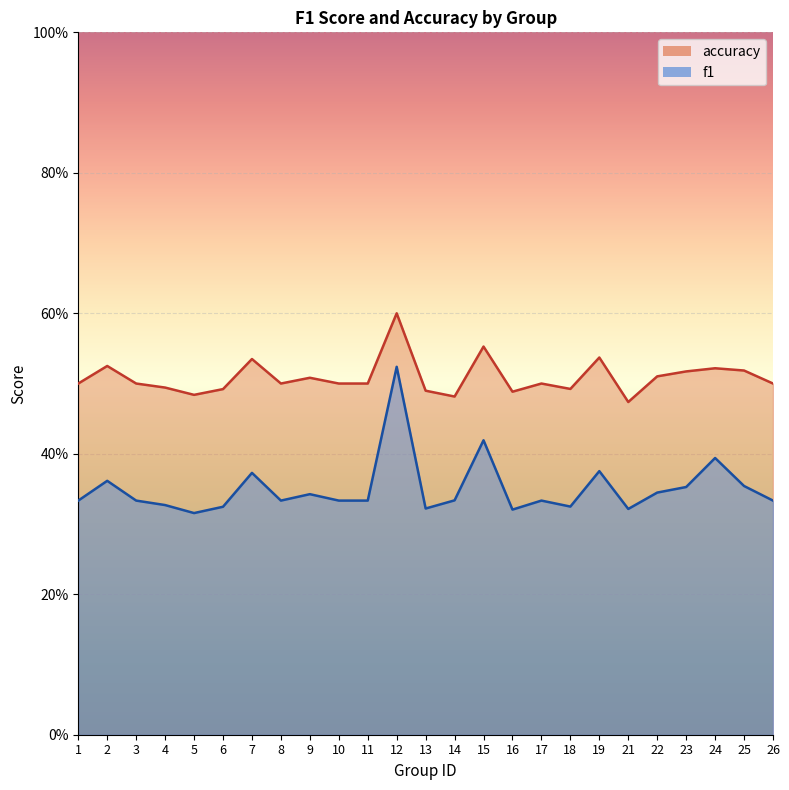

What is the sum of the accuracy values at 21 and 26?

1.0